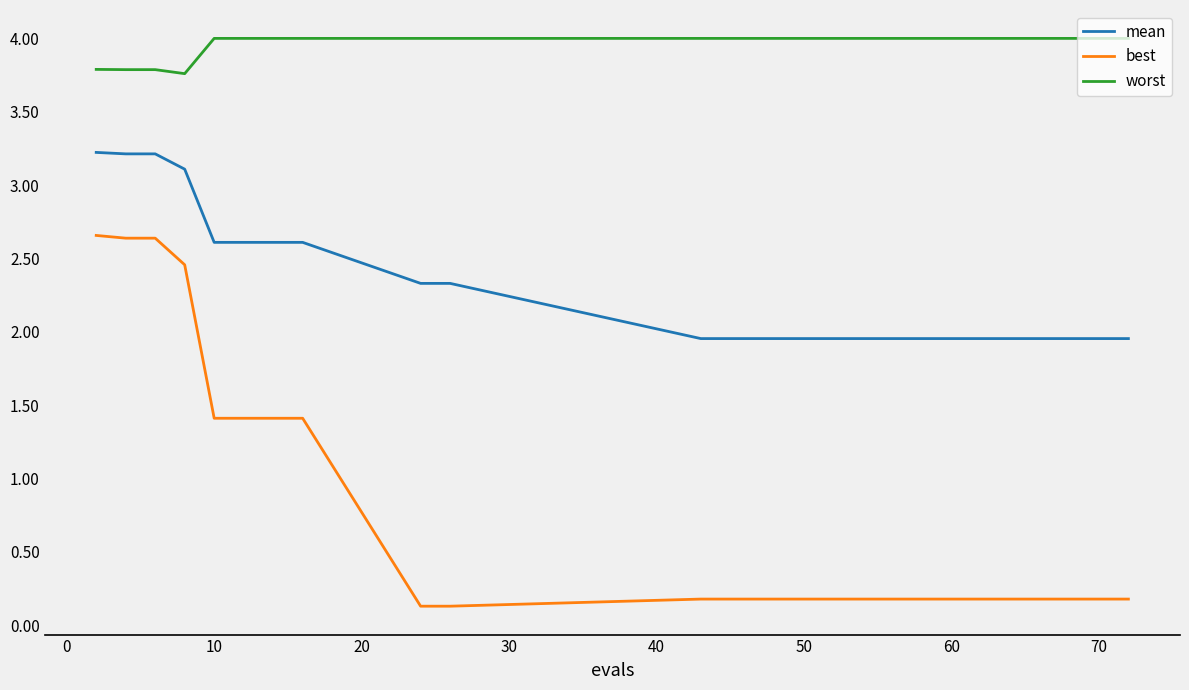

Rank the series by their average value, from lowest to highest.

best, mean, worst